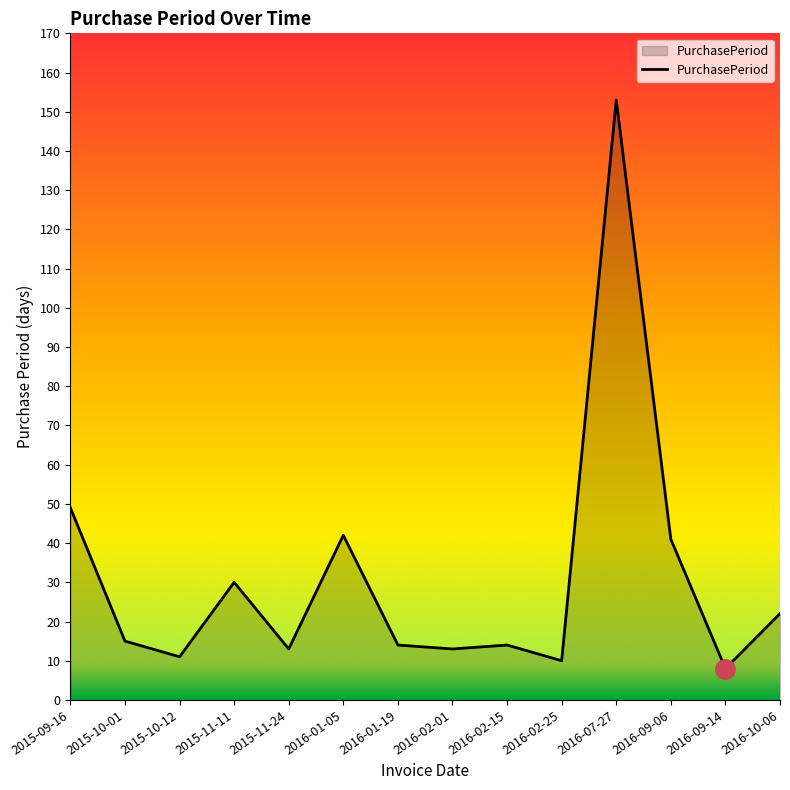

Reading left to right, what are all the values shown in this chart?

49	15	11	30	13	42	14	13	14	10	153	41	8	22